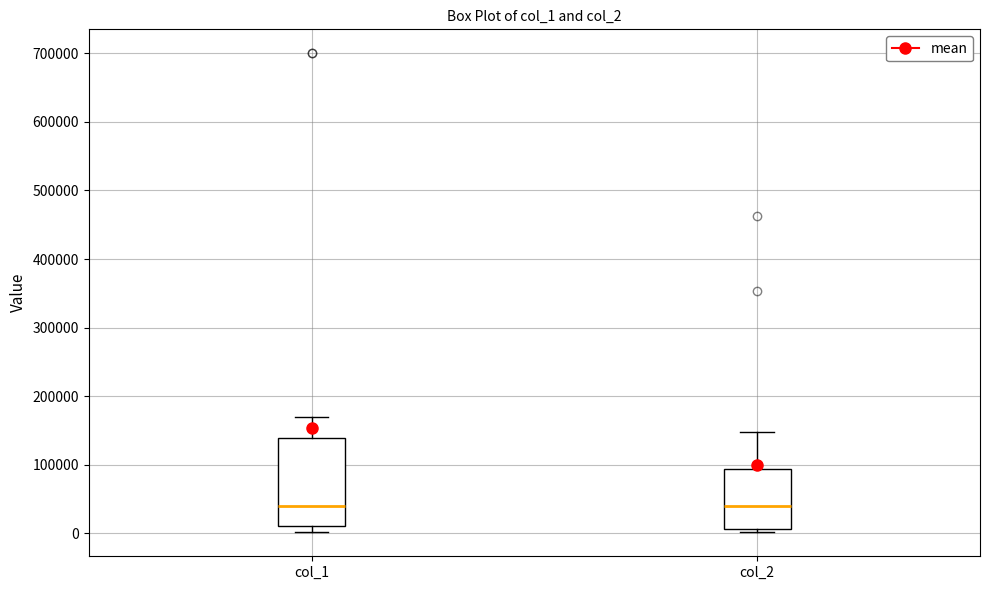

Comparing the boxes themselves (not the whiskers), which one is the tallest?

col_1